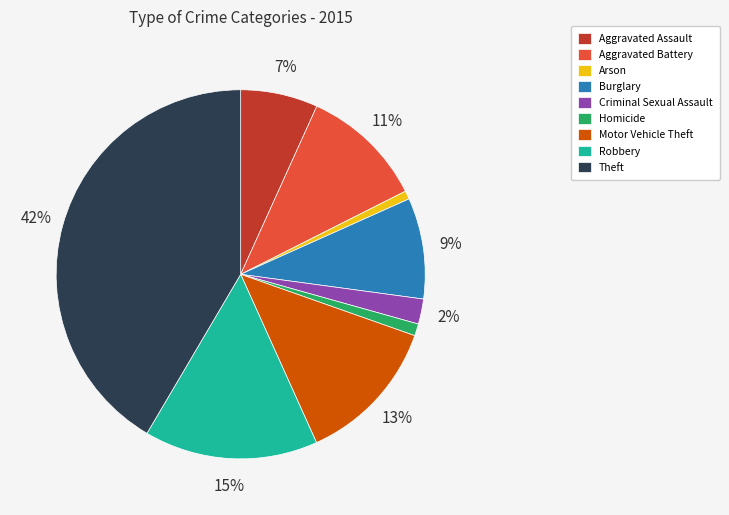

Between Robbery and Aggravated Battery, which is larger?

Robbery